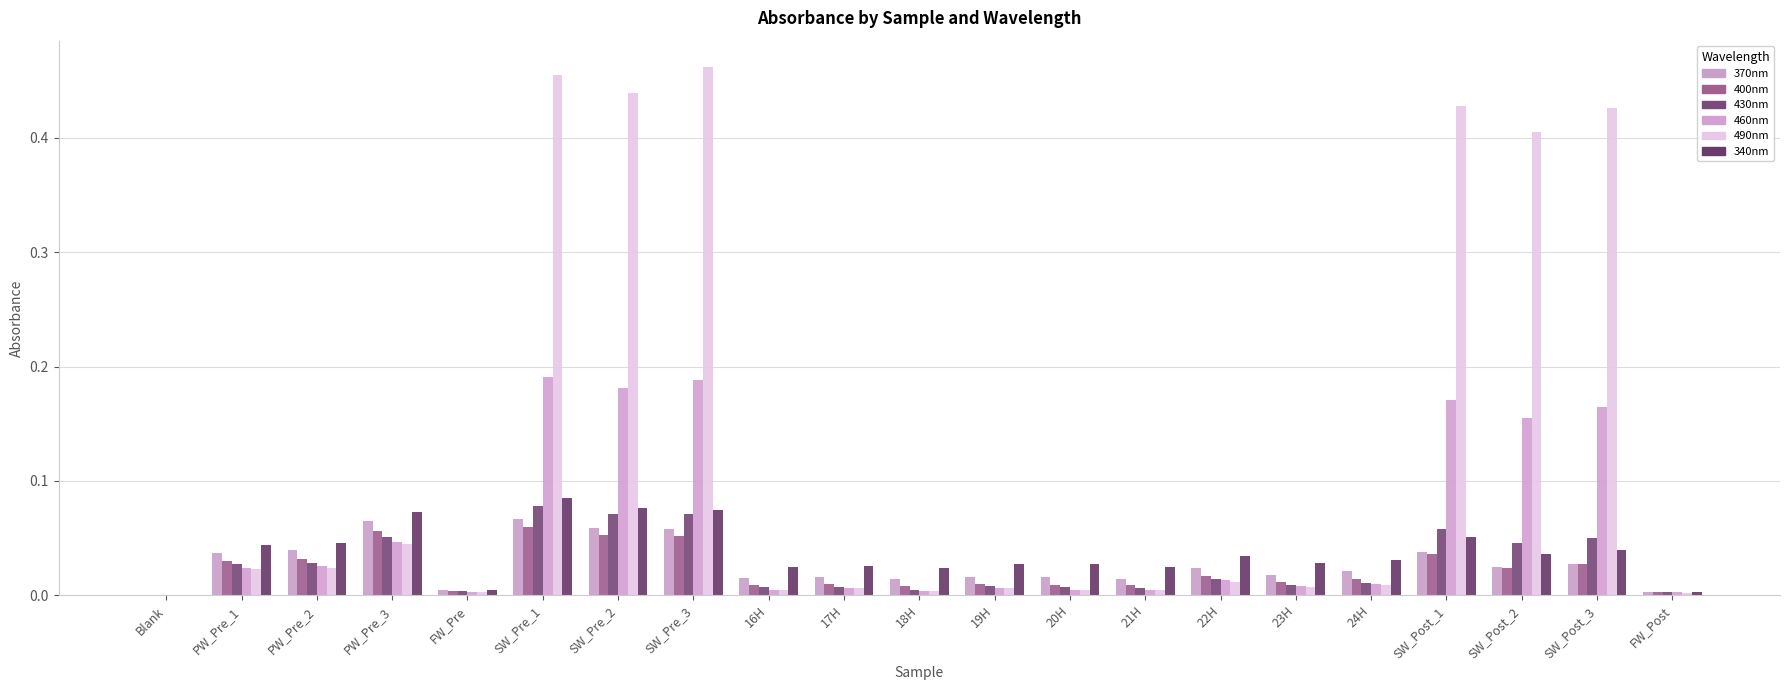

Which series has the widest spread of values?

490nm